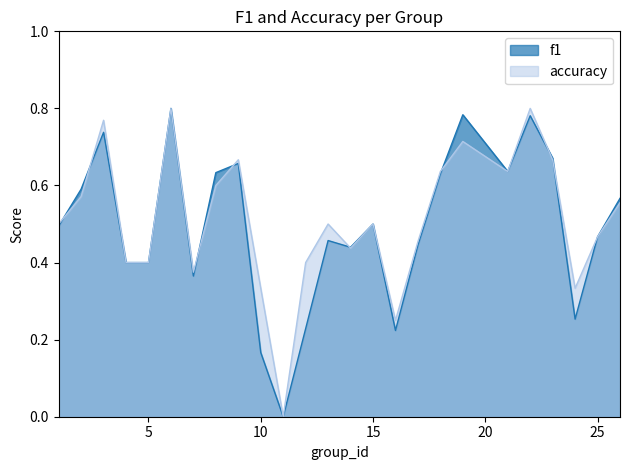

The f1 series shows 0.5 at 15. True or false?

True